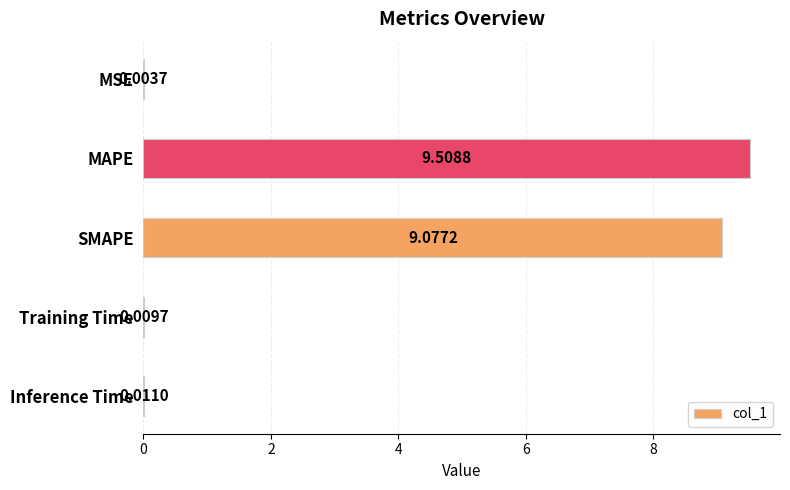

Which category has the highest value across all series?

MAPE